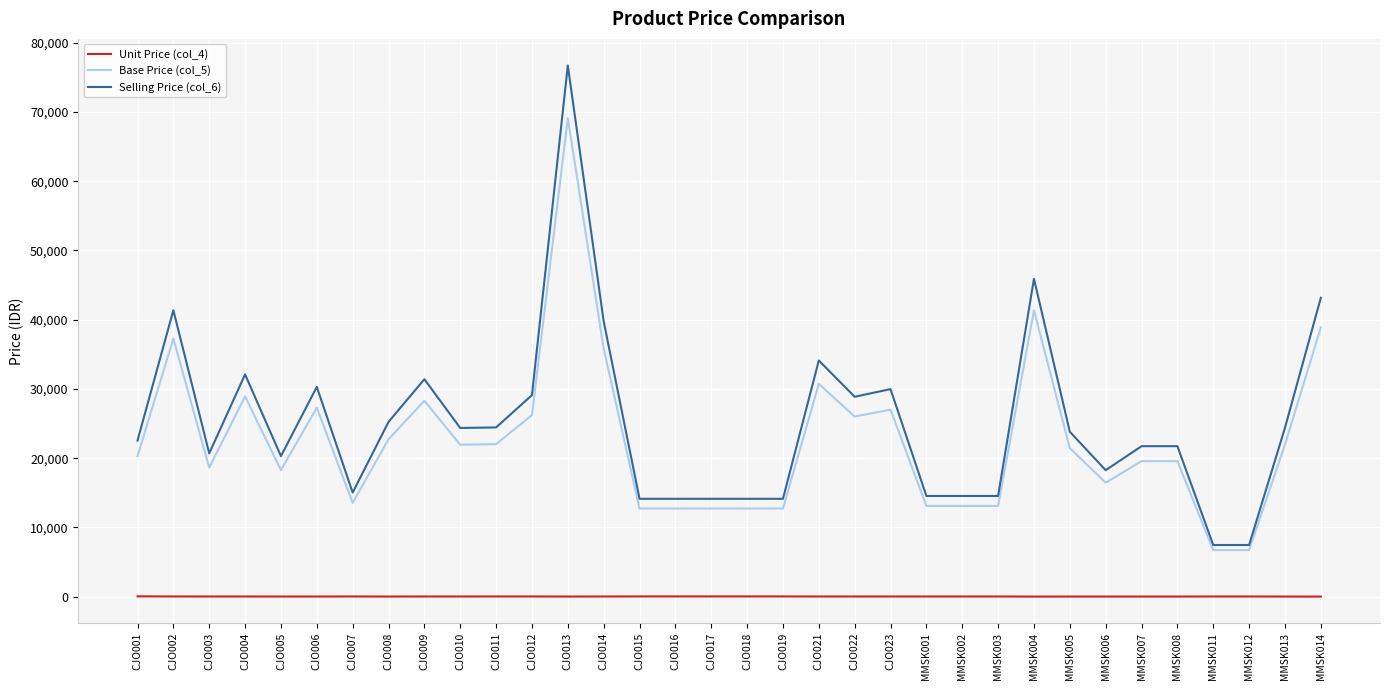

What is the greatest value displayed?

76713.2